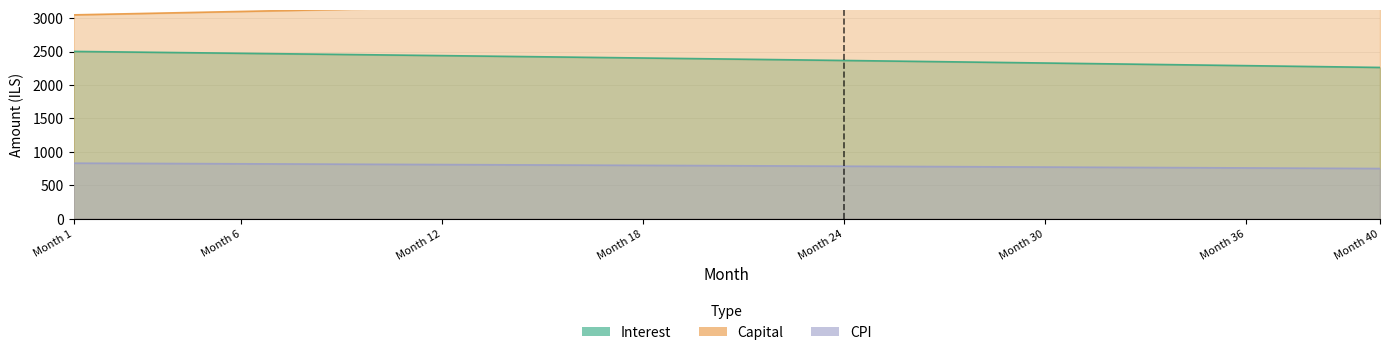

True or false: cpi and interest intersect in this chart.

False